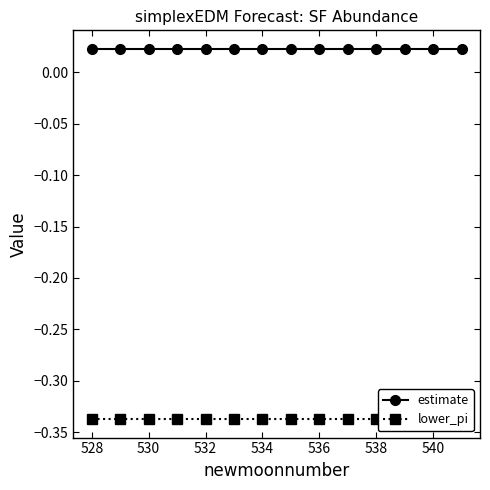

Which label corresponds to the largest value in the chart?

528